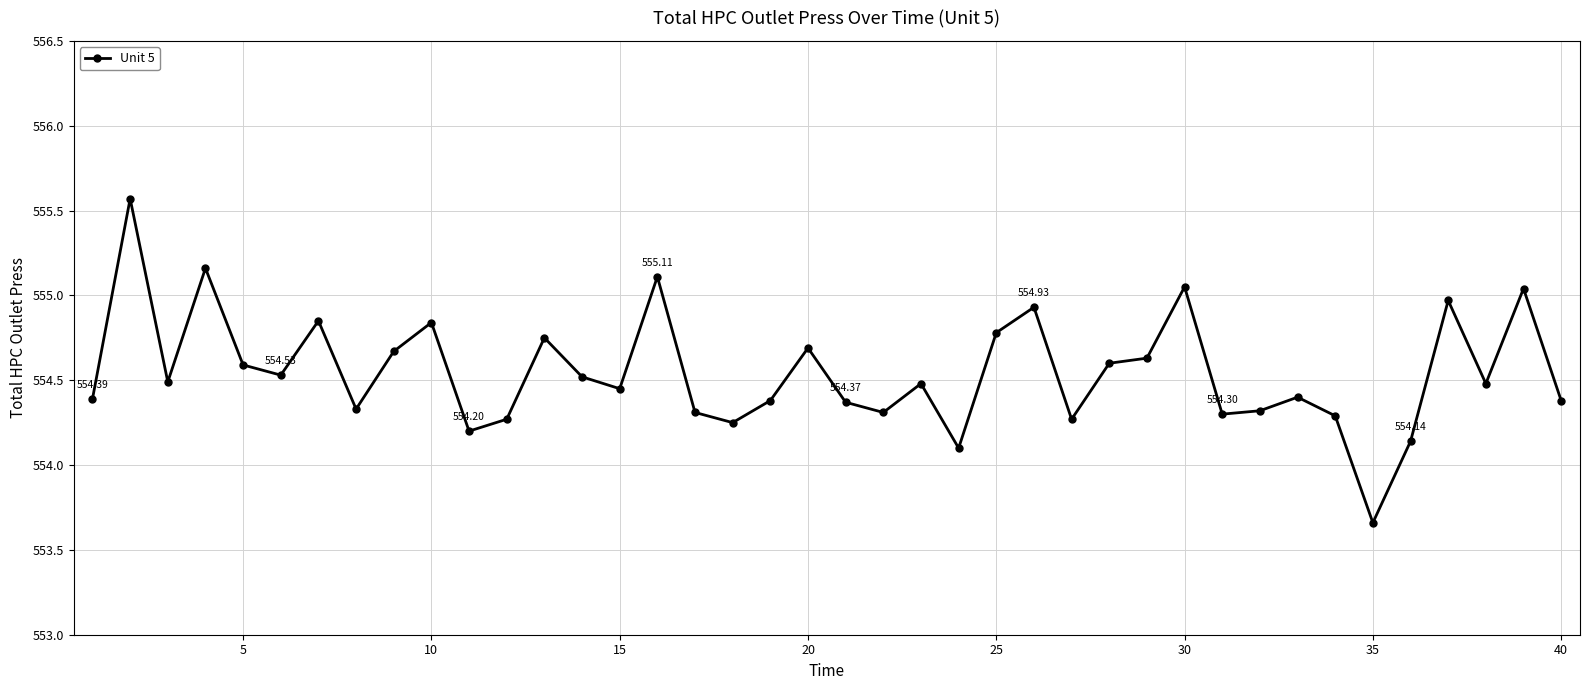

True or false: there are more than 0 points higher than both neighbors.

True